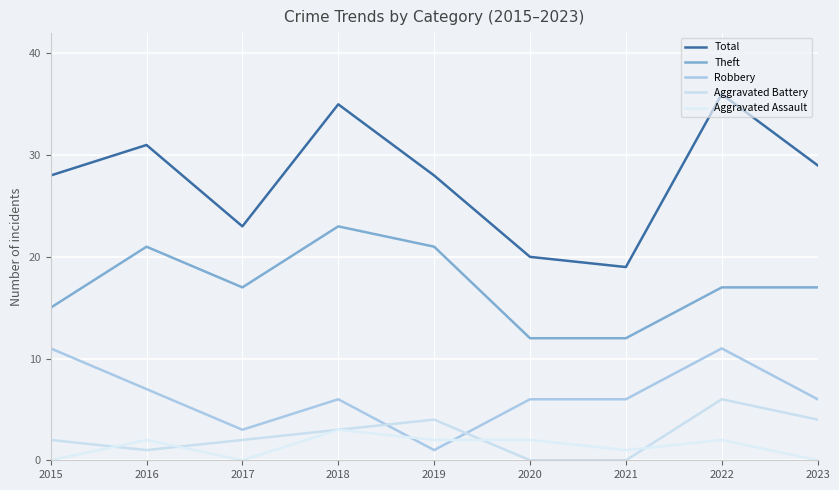

What are all the series names shown in the legend?

Total, Theft, Robbery, Aggravated Battery, Aggravated Assault